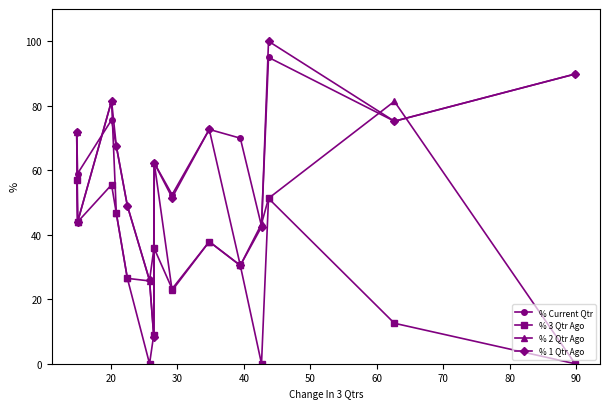

List the series in order of their peak value, highest first.

% 1 Qtr Ago, % Current Qtr, % 2 Qtr Ago, % 3 Qtr Ago